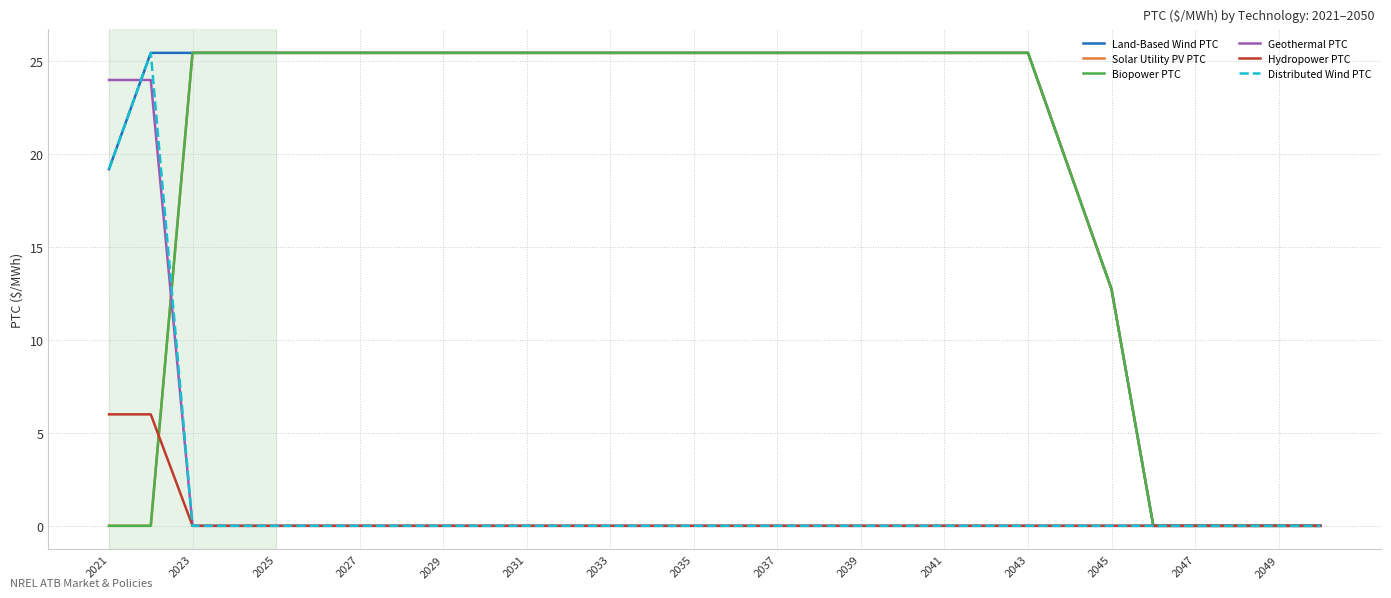

True or false: Hydropower PTC and Geothermal PTC cross at least once.

False